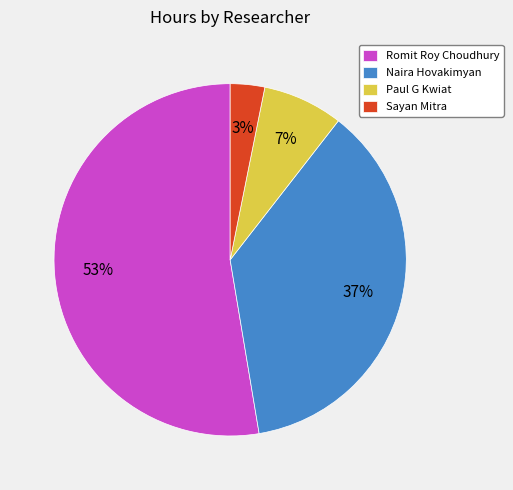

To the nearest percent, what is the average slice percentage?

25%